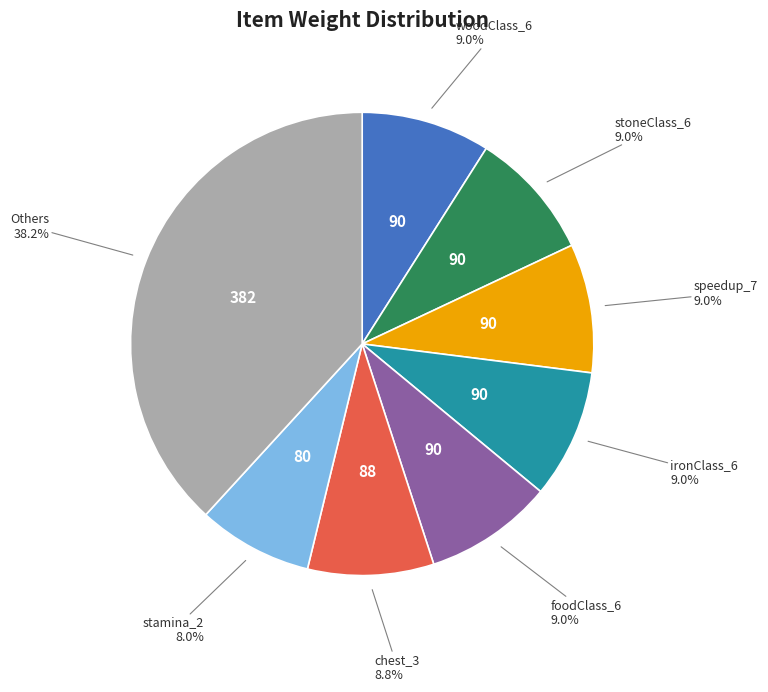

Is there a majority slice in this chart?

No